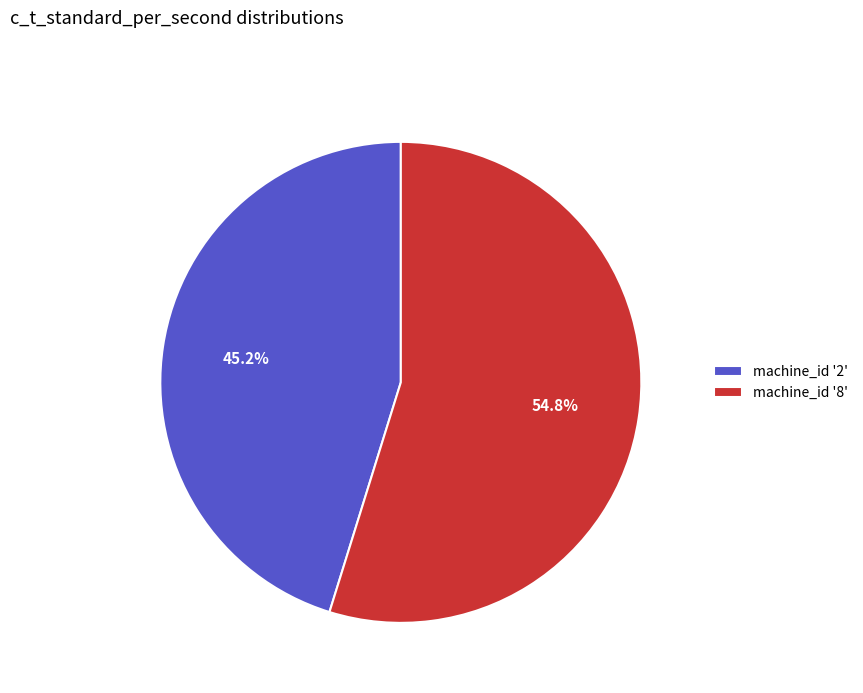

Is there any slice that represents more than half of the pie?

Yes